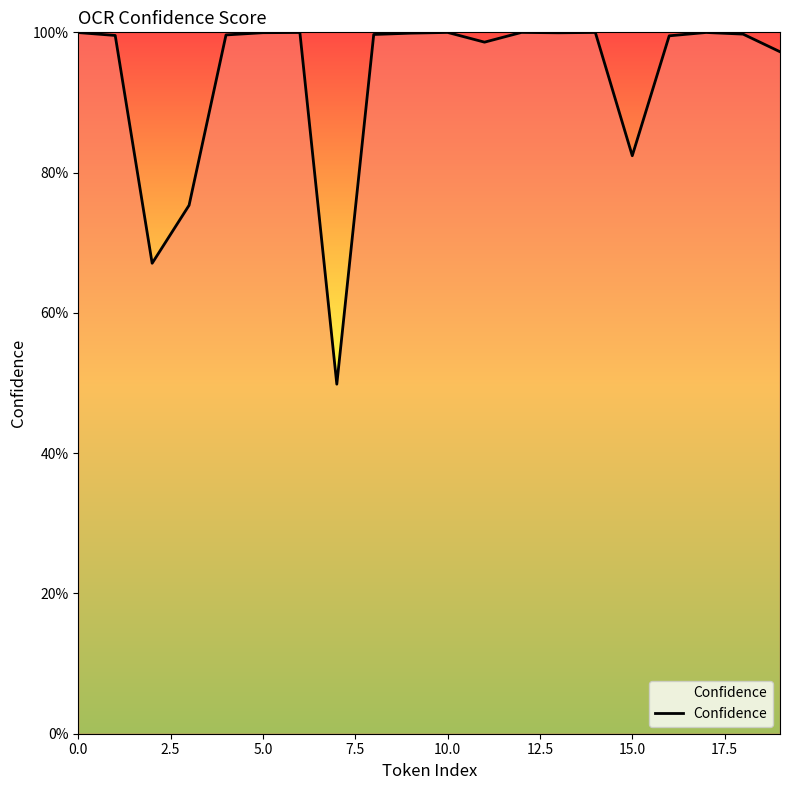

Does the chart have visible grid lines?

No